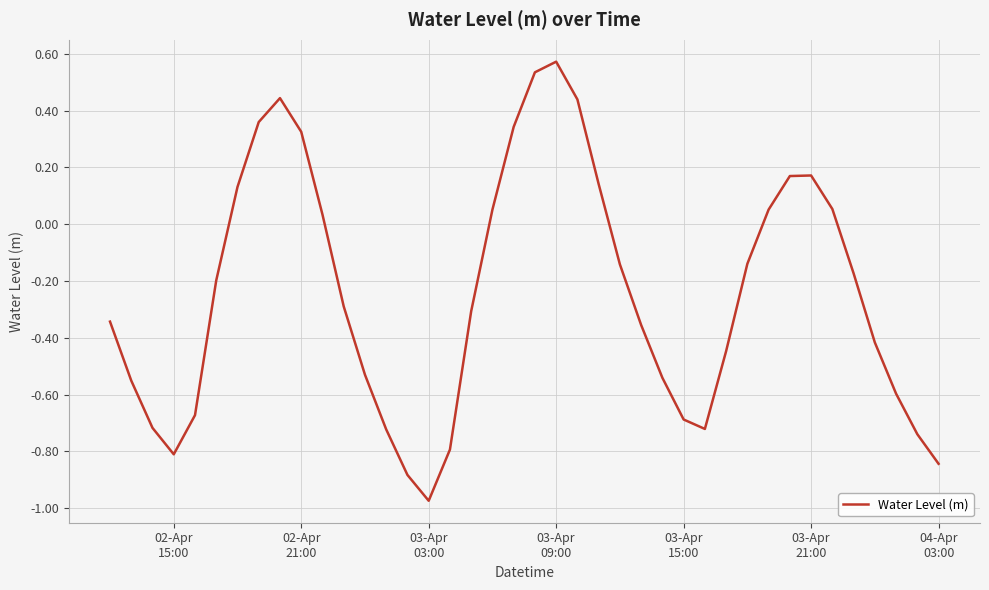

What is the difference between the maximum and minimum values?

1.5